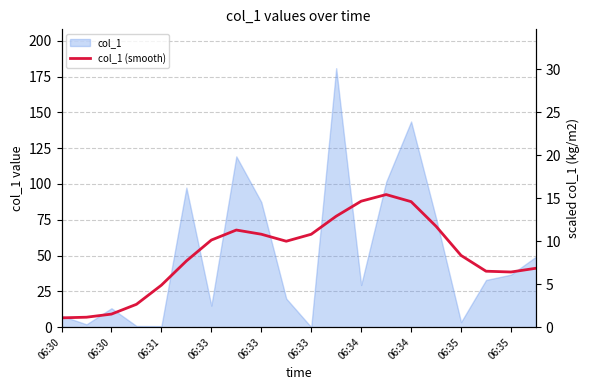

Is it true that the value at 06:34 is 88.0?

True